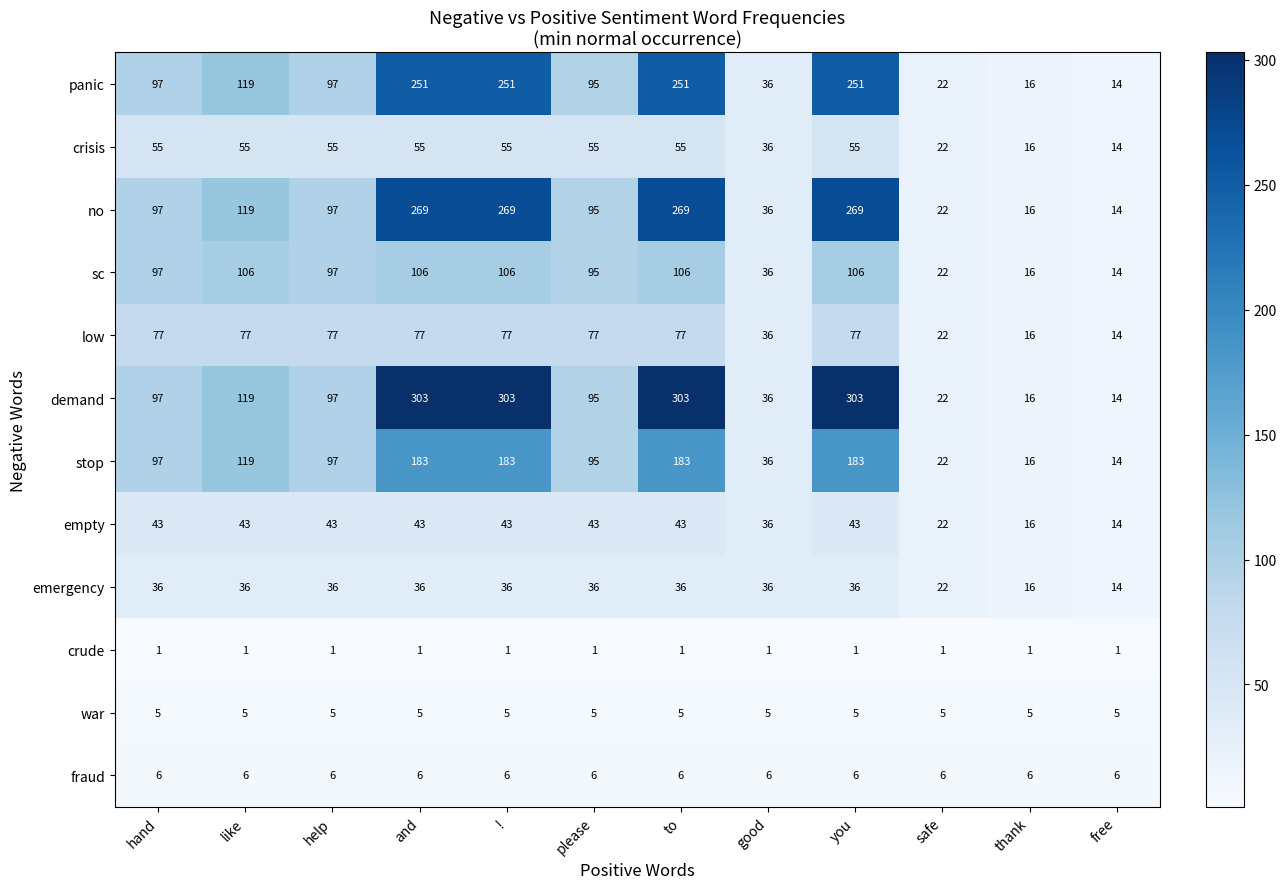

Count the number of categories in the chart.

12